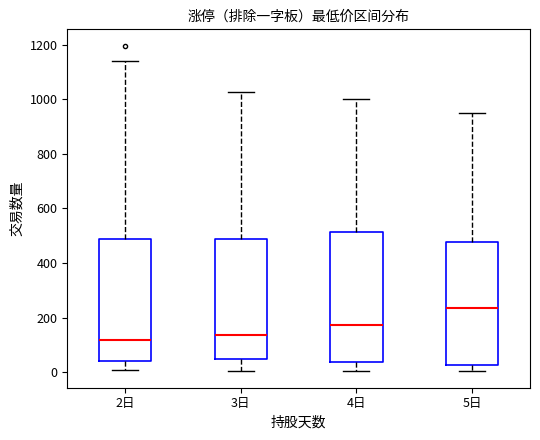

Where is the lower edge of the box for 2日 on the y-axis? The values are not printed on the chart, so give them approximately, as read against the axis.

40